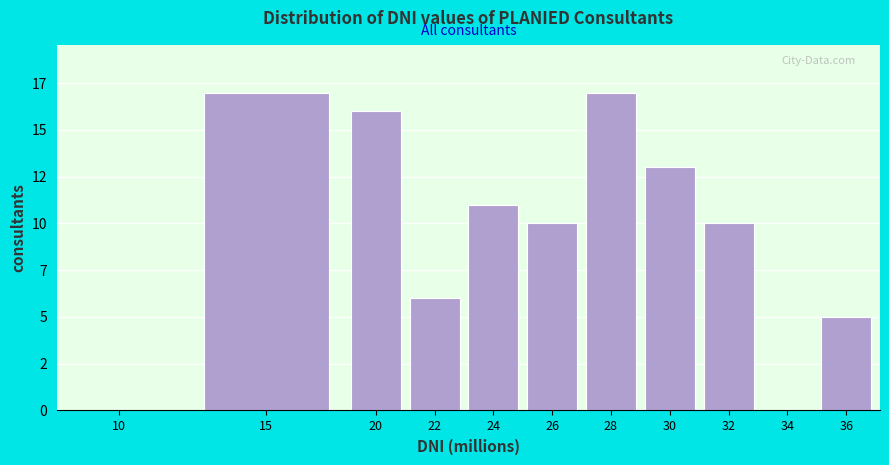

Are the bars horizontal?

No